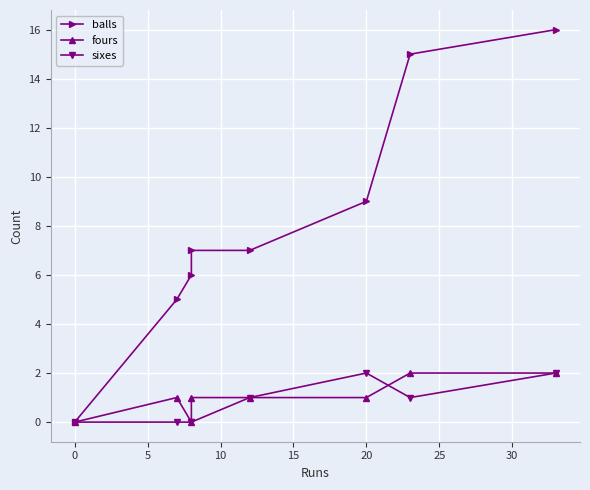

What are all the series names shown in the legend?

balls, fours, sixes